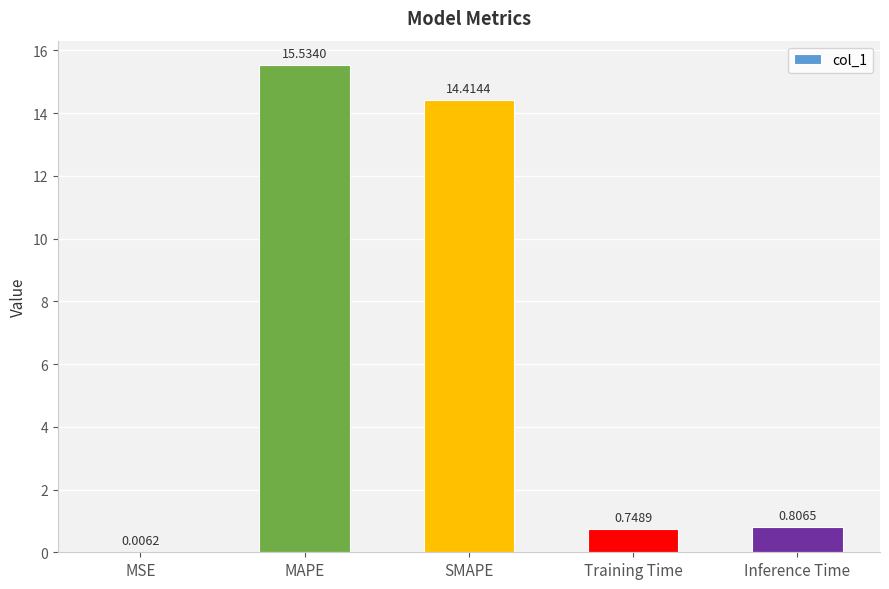

What is the sum of the values at SMAPE and MAPE?

29.9